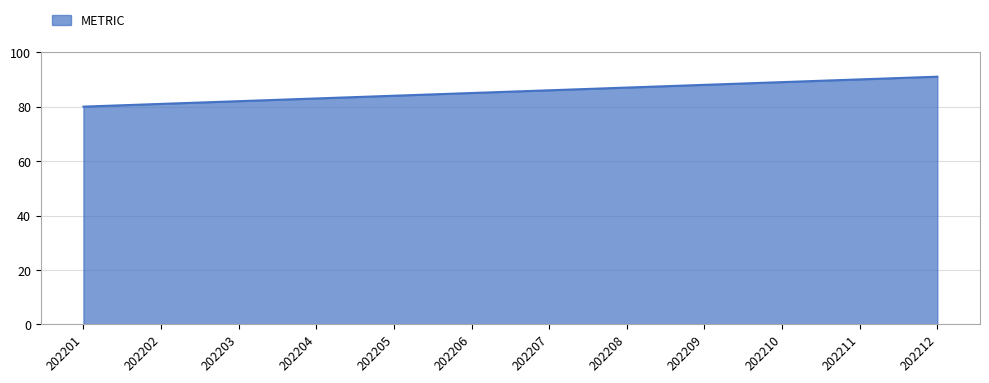

Rank the categories by value from highest to lowest.

202212, 202211, 202210, 202209, 202208, 202207, 202206, 202205, 202204, 202203, 202202, 202201